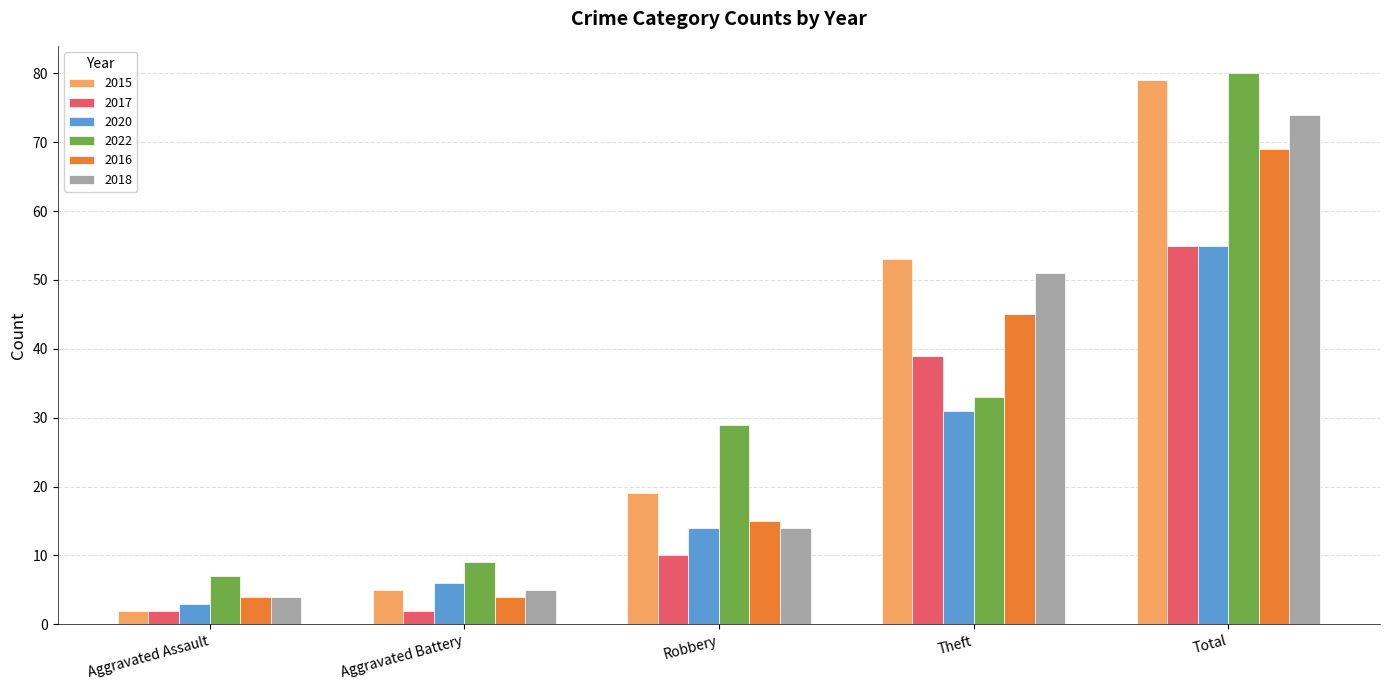

Which series has the widest spread of values?

2015